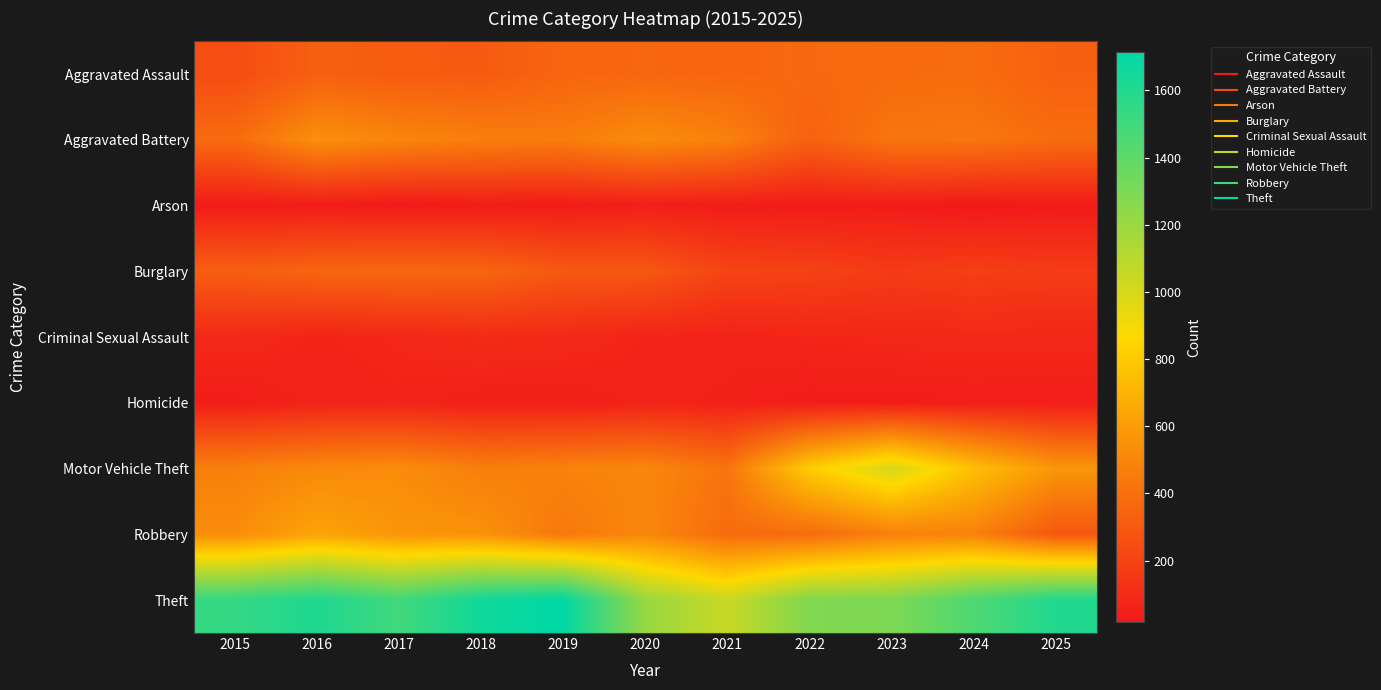

Count the number of categories in the chart.

11